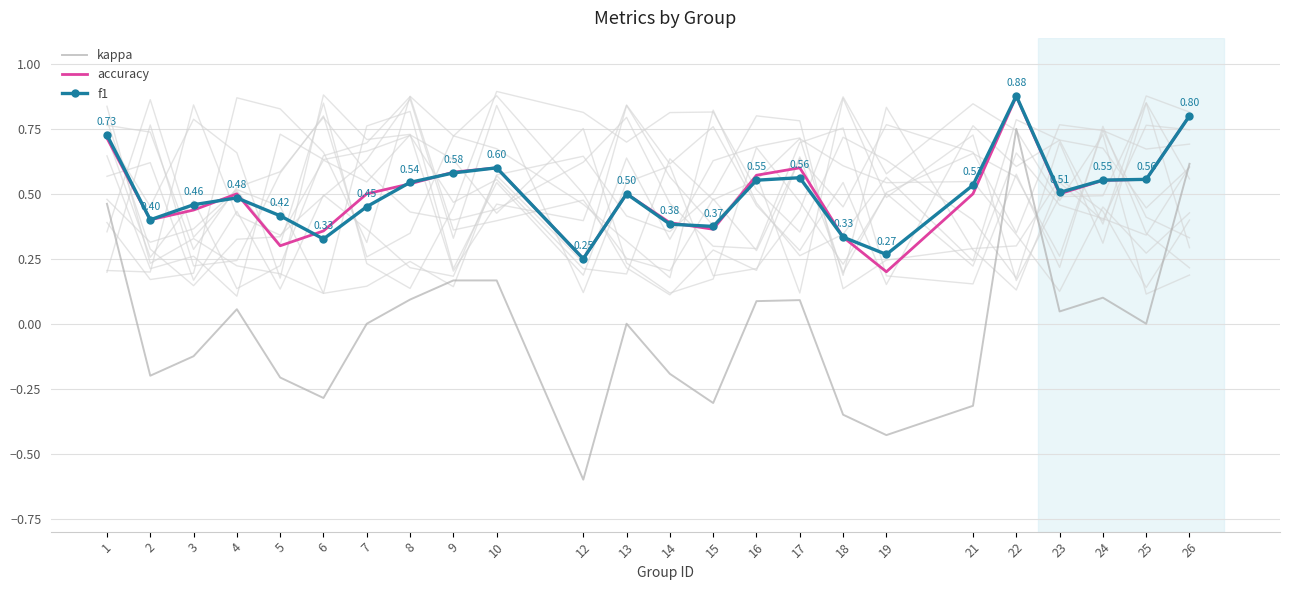

List the labels in order of f1 value, smallest first.

12, 19, 6, 18, 15, 14, 2, 5, 7, 3, 4, 13, 23, 21, 8, 16, 24, 25, 17, 9, 10, 1, 26, 22